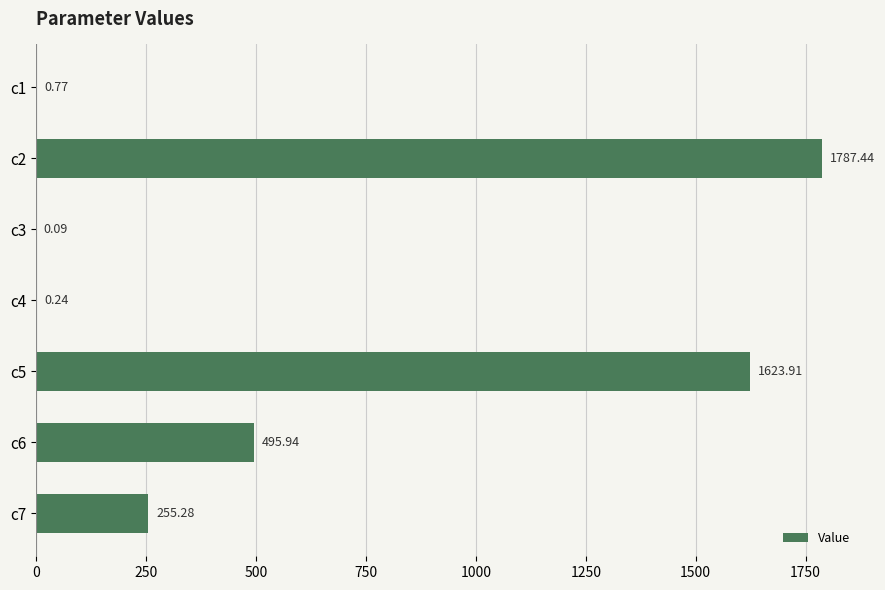

What is the change in value from c5 to c7?

-1368.6